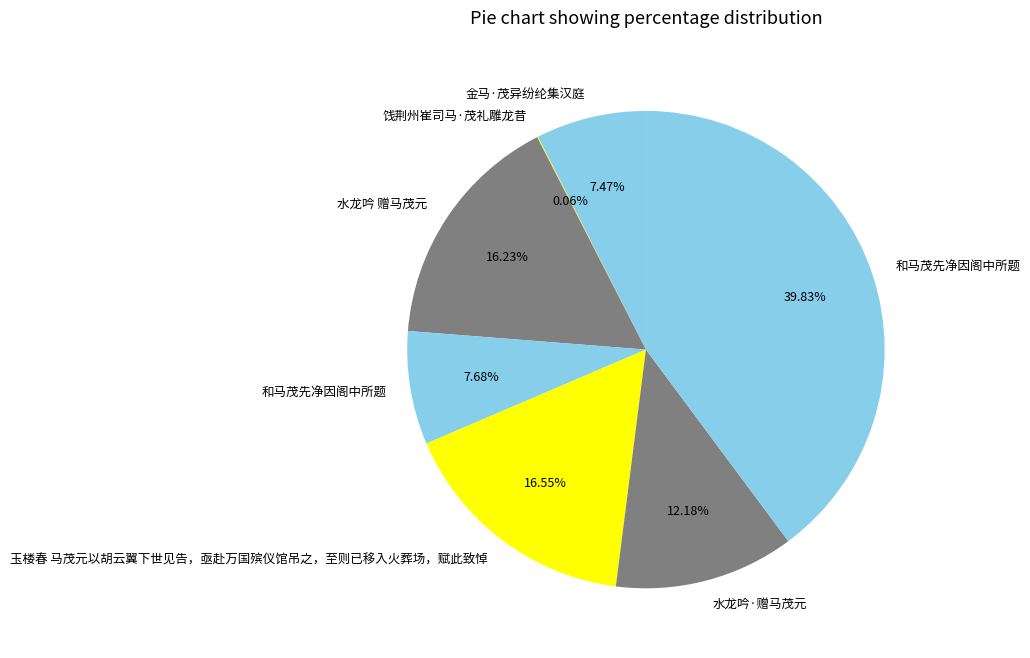

How many slices are in this pie chart?

7